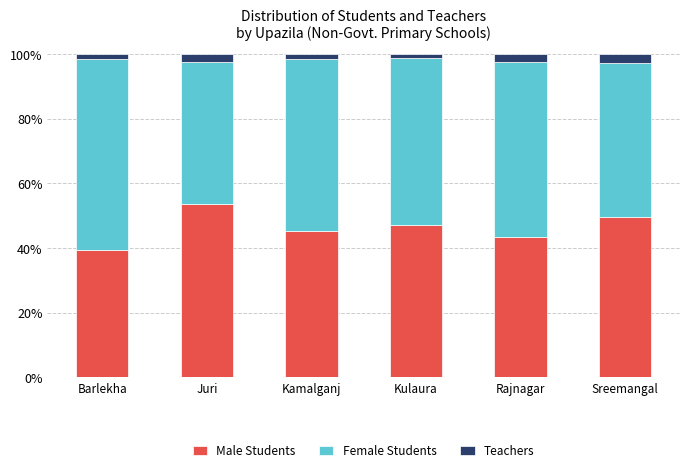

What is the lowest value of the Male Students series?

39.3